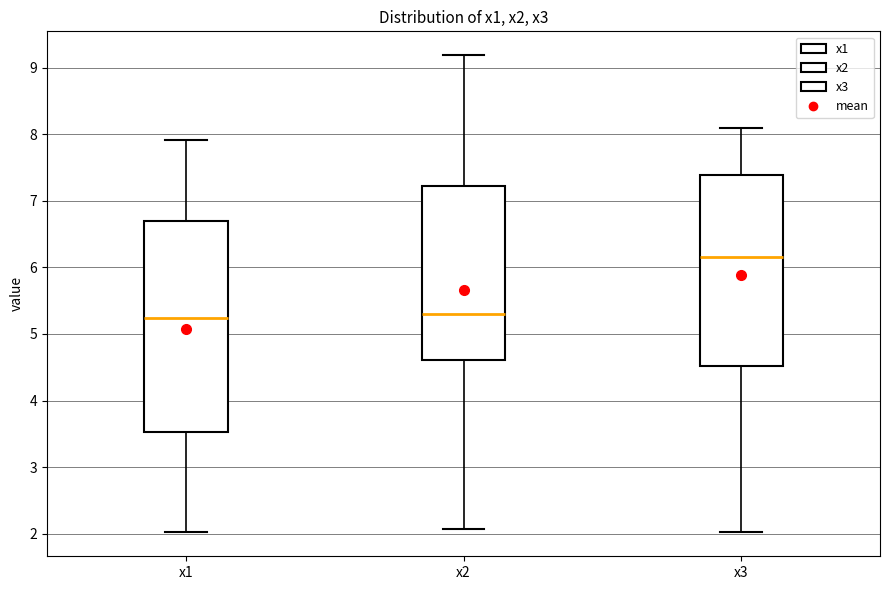

Reading left to right, read every box against the y-axis: the position of its median line, the range the box covers, and the ends of its whiskers. The values are not printed on the chart, so give them approximately, as read against the axis.

x1: median 5.2, box 3.5 to 6.7, whiskers 2.0 to 7.9
x2: median 5.3, box 4.6 to 7.2, whiskers 2.1 to 9.2
x3: median 6.2, box 4.5 to 7.4, whiskers 2.0 to 8.1